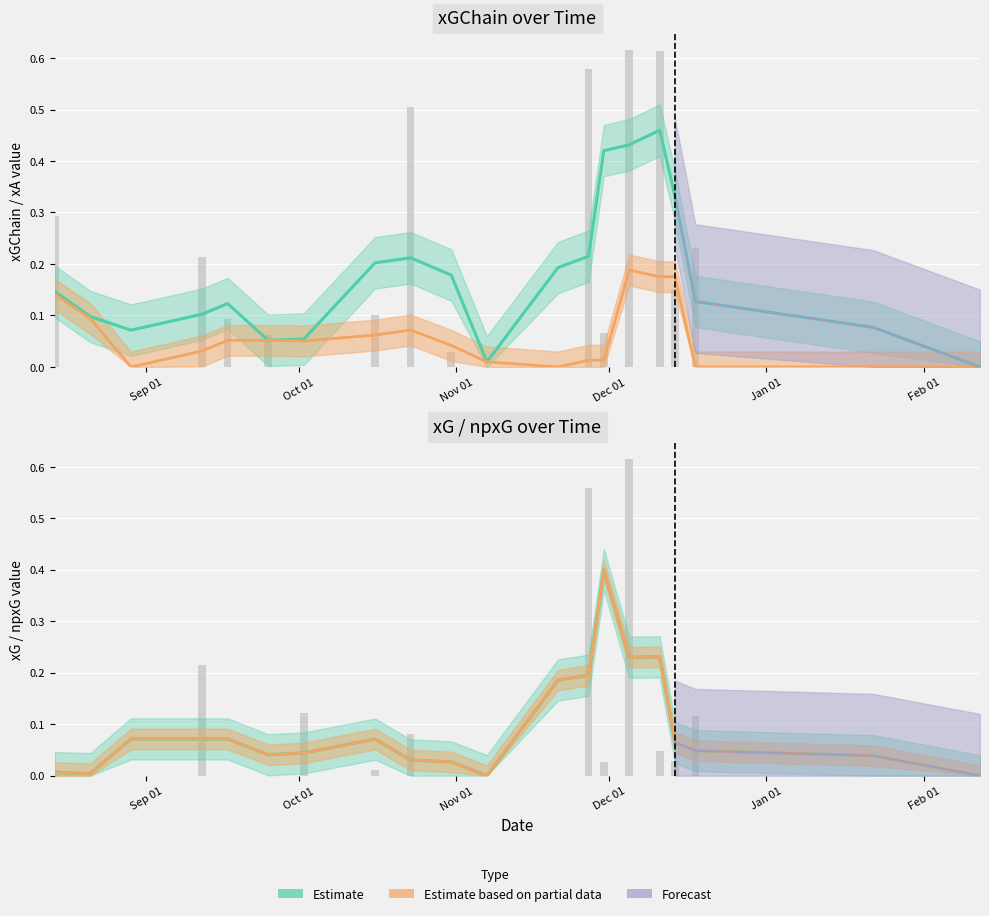

Is the value of xGChain at 19 greater than the value of xG at 12?

No